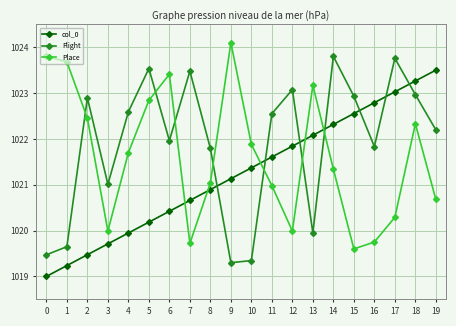

What is the total value across all series at 15?

3065.1